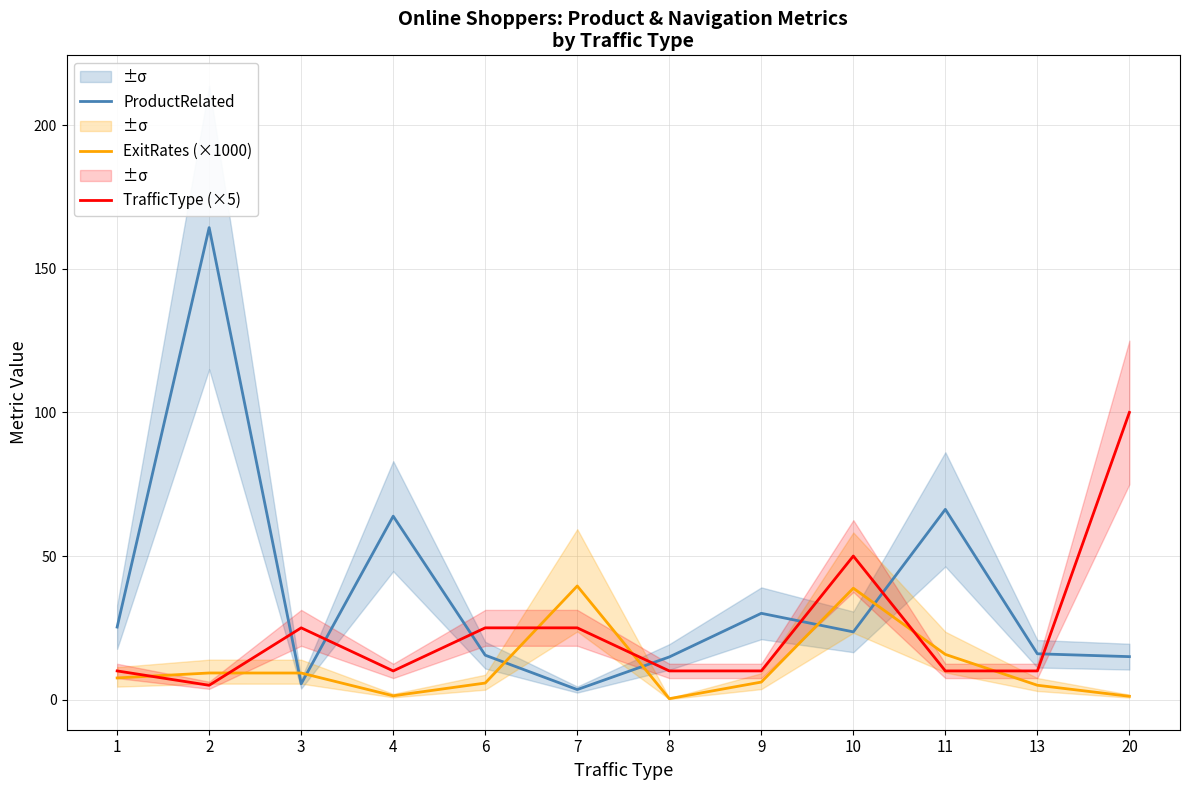

Read the ProductRelated value at 10.

23.6